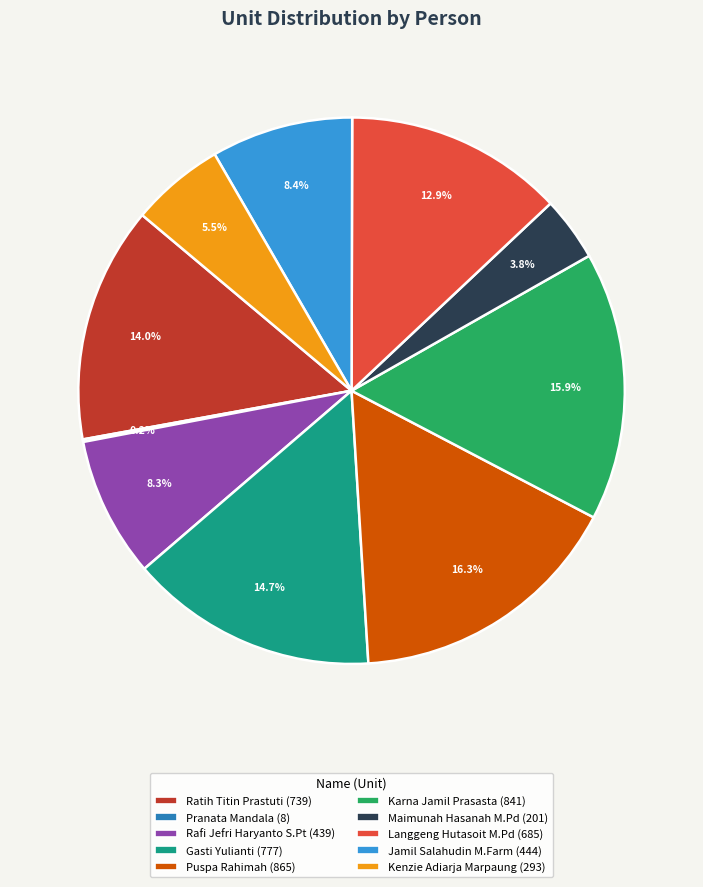

Is Rafi Jefri Haryanto S.Pt the majority of the pie?

No